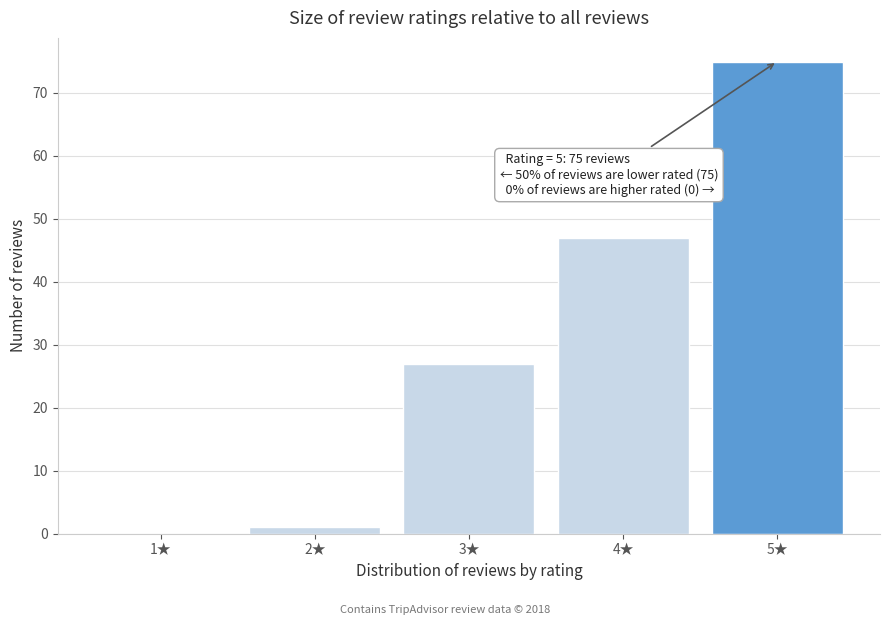

Reading right to left, list all the values displayed in this chart.

5★=75	4★=47	3★=27	2★=1	1★=0